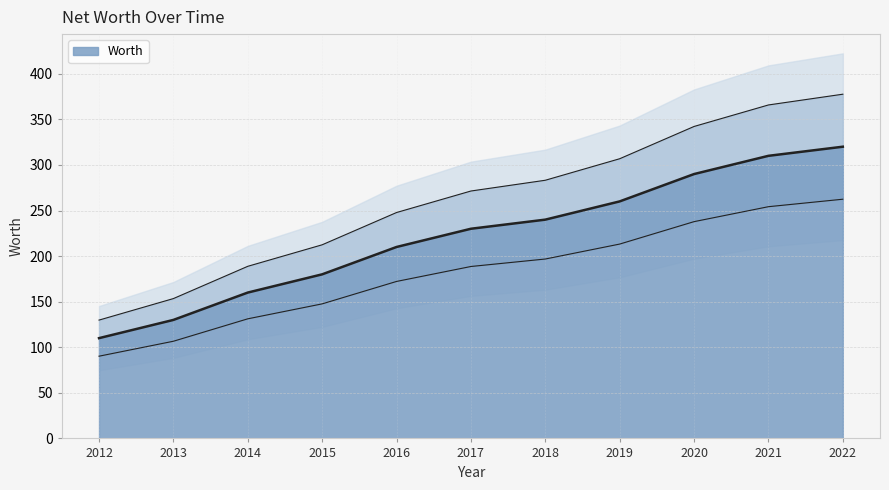

Where is the data nearest to the value 215?

2016